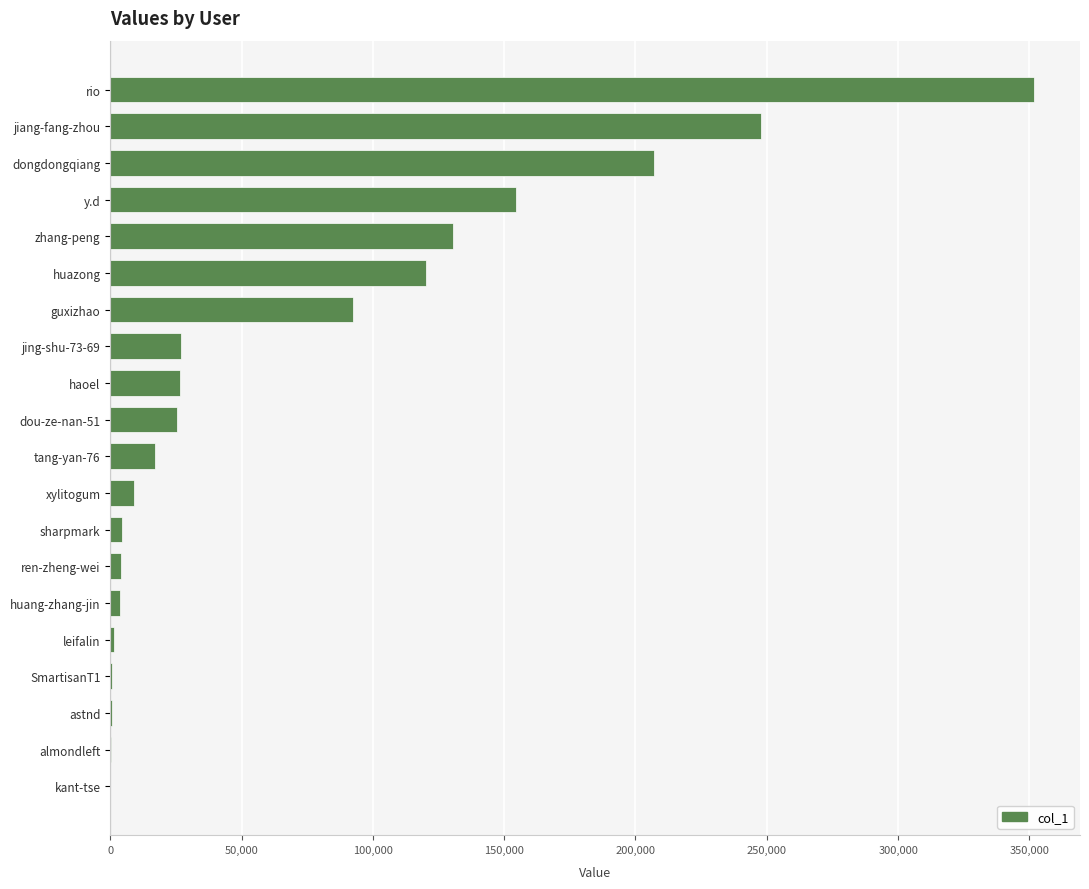

True or false: the data shows 120090 at huazong.

True